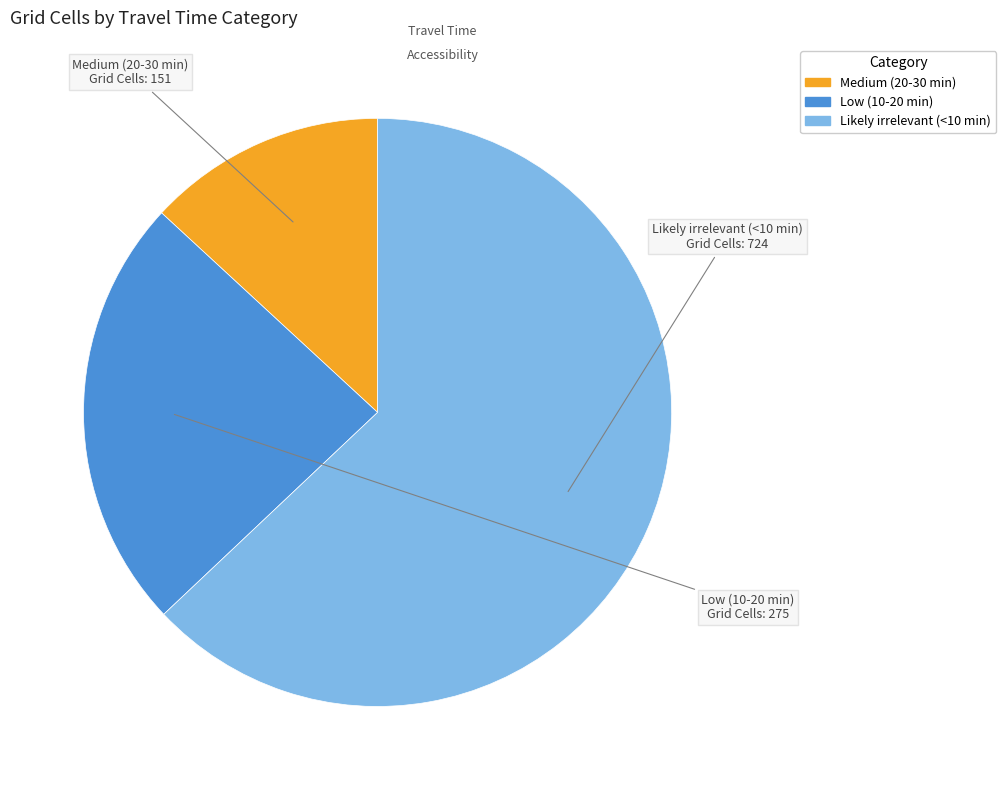

How many slices are in this pie chart?

3